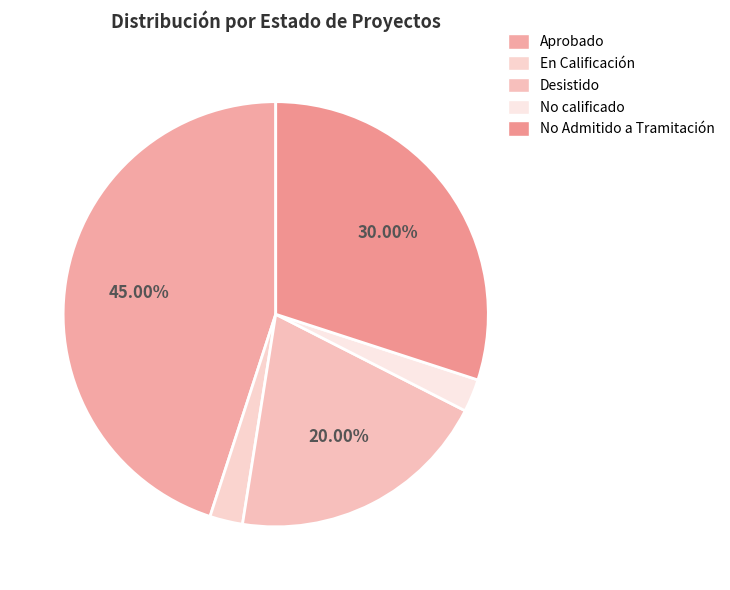

How many slices are in this pie chart?

5